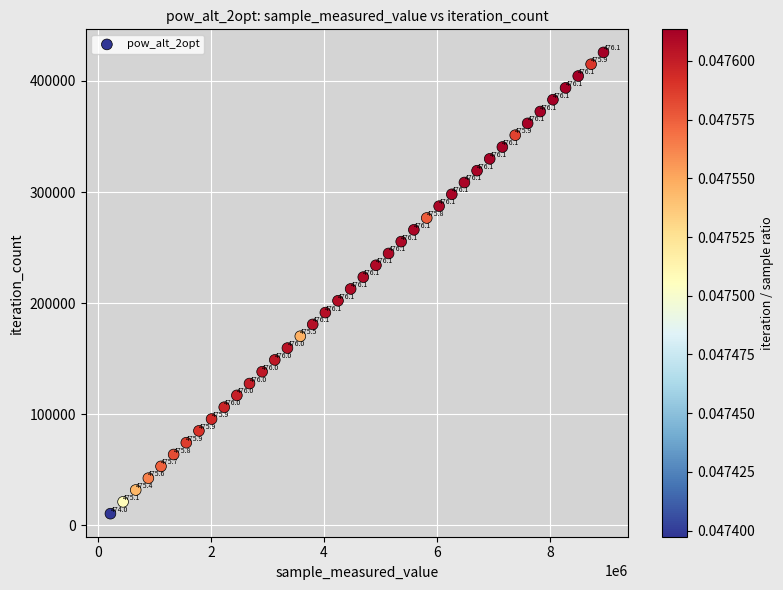

What Y value in the scatter plot is closest to 218120?

212800